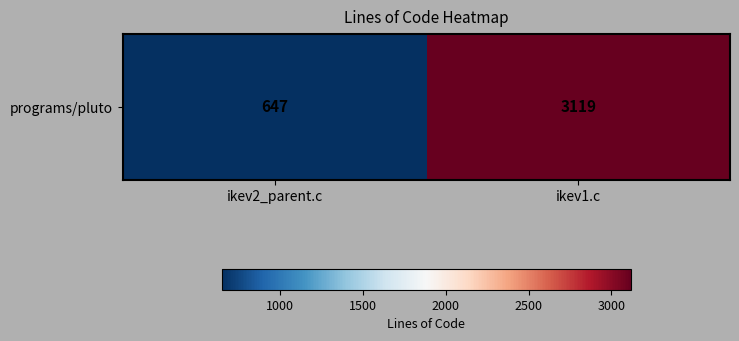

At which category does the chart reach its minimum across all series?

ikev2_parent.c